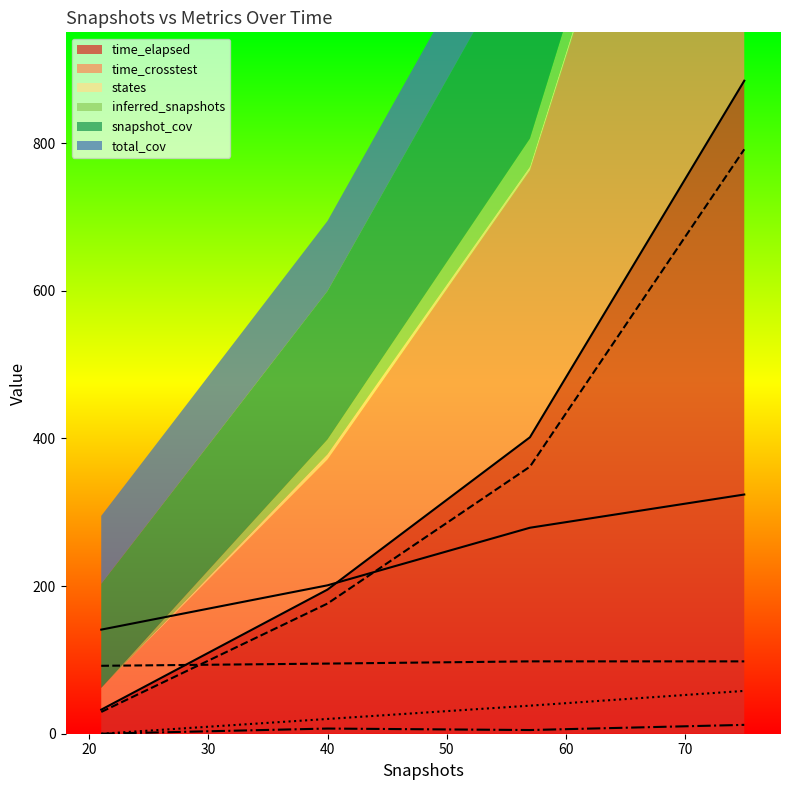

Reading left to right, transcribe all the data shown in this chart.

time_elapsed: 21=32.6	40=195.2	57=401.5	75=884.4
time_crosstest: 21=29.5	40=176.3	57=361.7	75=791.6
states: 21=0.0	40=7.0	57=5.0	75=12.0
inferred_snapshots: 21=0.0	40=20.0	57=38.0	75=58.0
snapshot_cov: 21=141.0	40=201.0	57=279.0	75=324.0
total_cov: 21=92.0	40=95.0	57=98.0	75=98.0